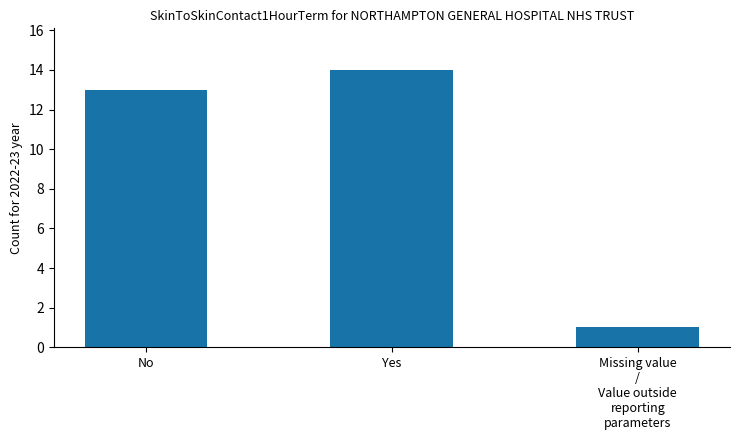

How many values are below 13?

1